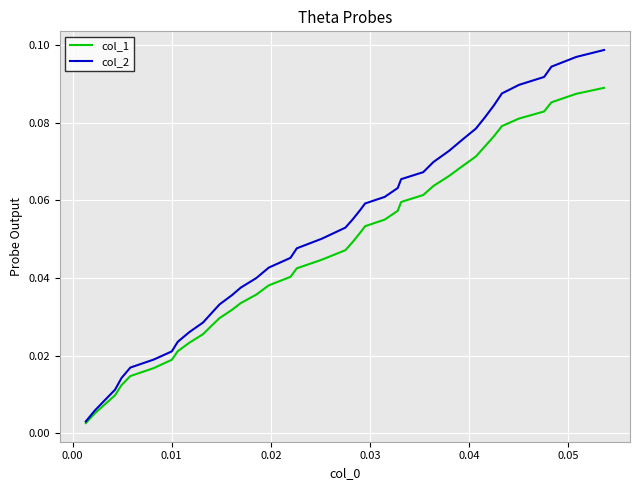

Rank the series by their maximum value, from lowest to highest.

col_1, col_2